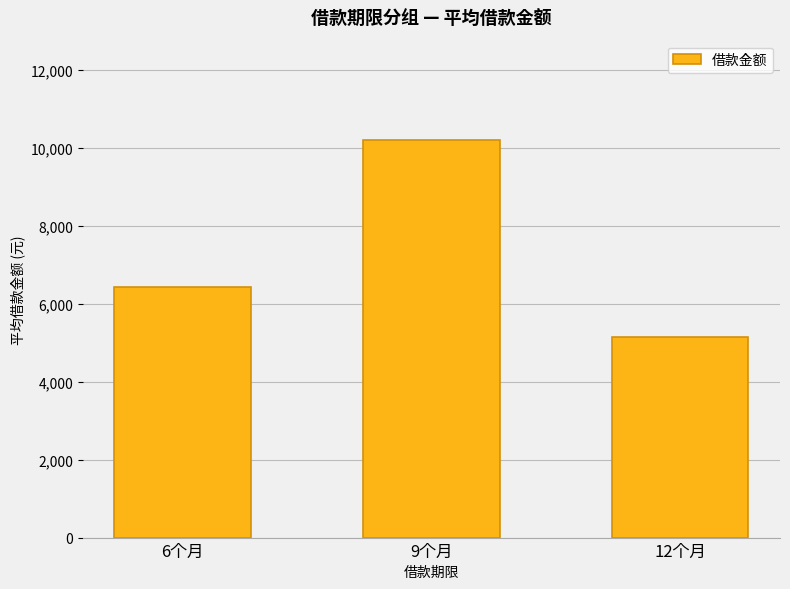

List the labels in order of value, smallest first.

12个月, 6个月, 9个月